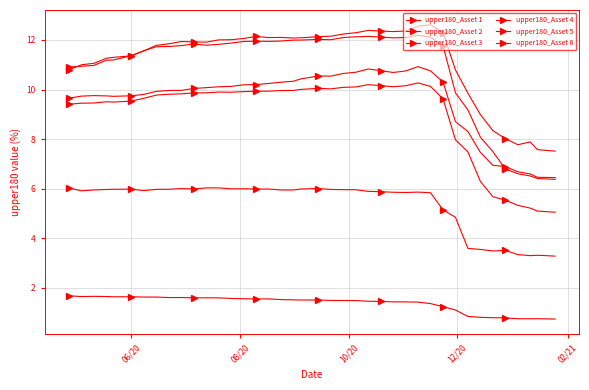

What is the value of the upper180_Asset 5 point at the 24th from the left?

12.3